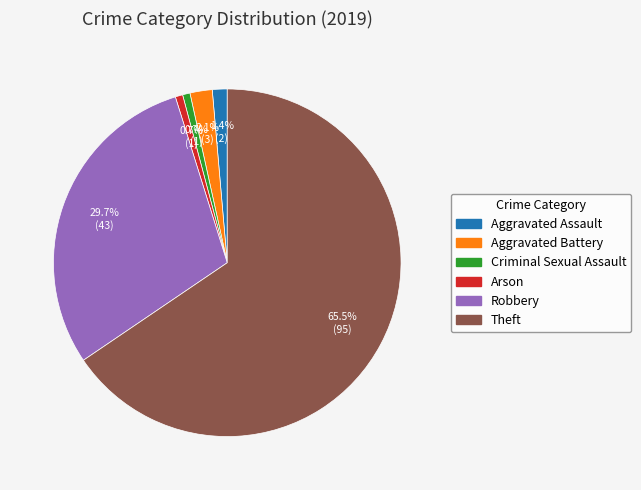

Is there any slice that represents more than half of the pie?

Yes